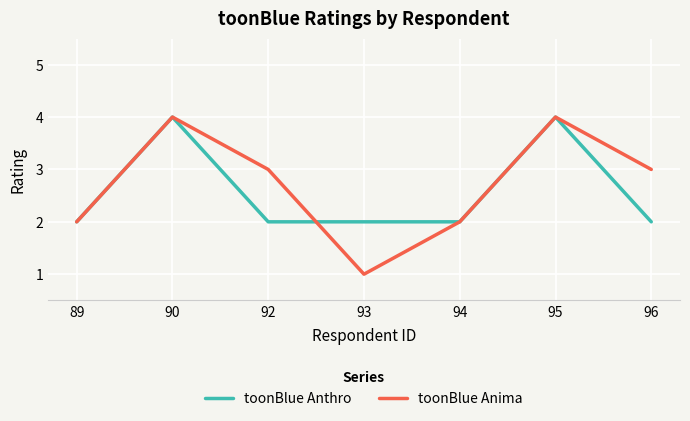

Is the value of toonBlue Anthro at 90 greater than the value of toonBlue Anima at 96?

Yes